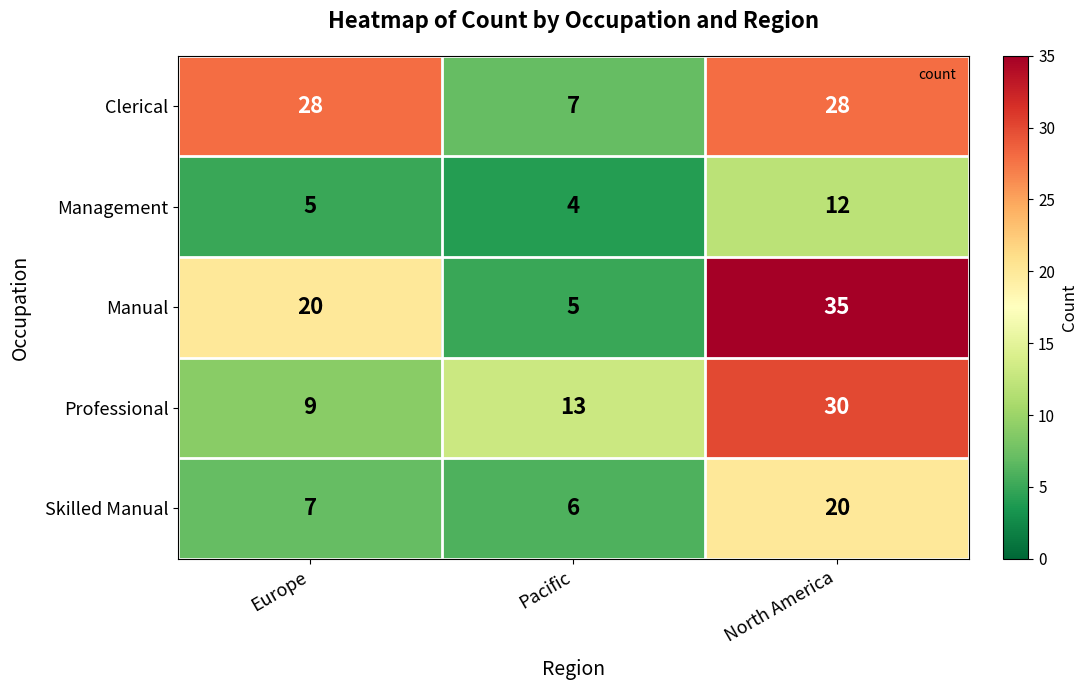

What is the total value across all series at North America?

125